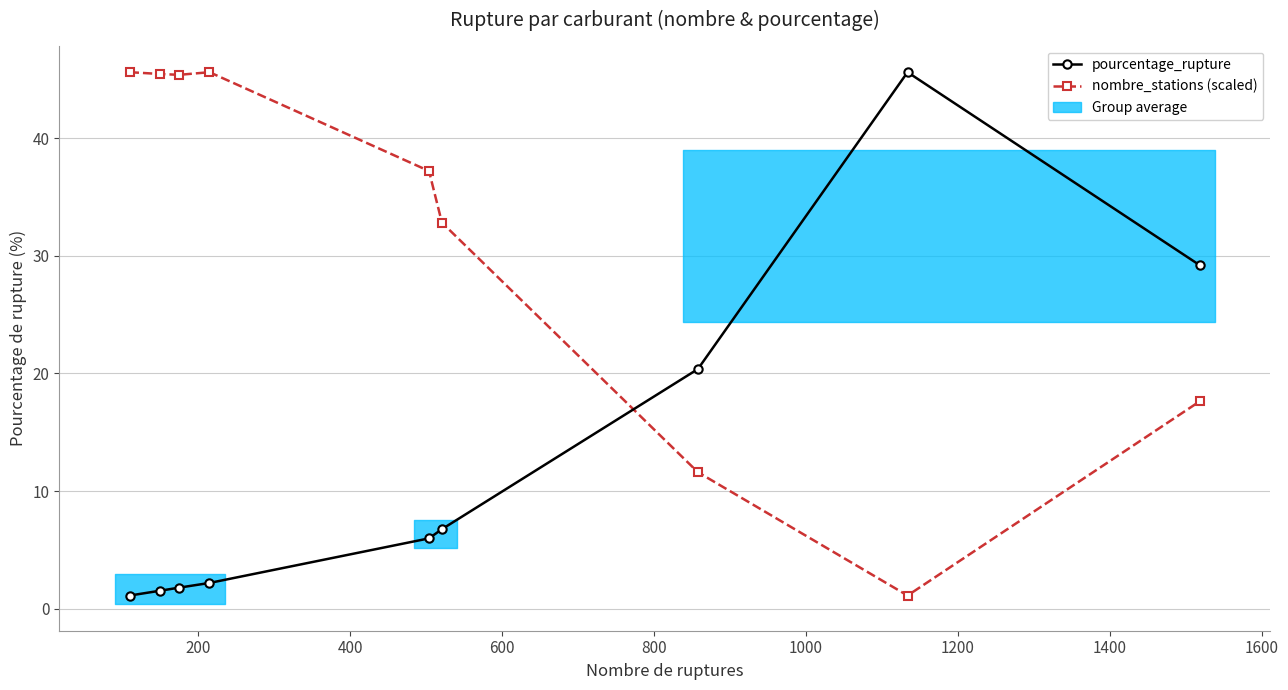

What is the value of the nombre_stations (scaled) point at the 2nd from the left?

45.4